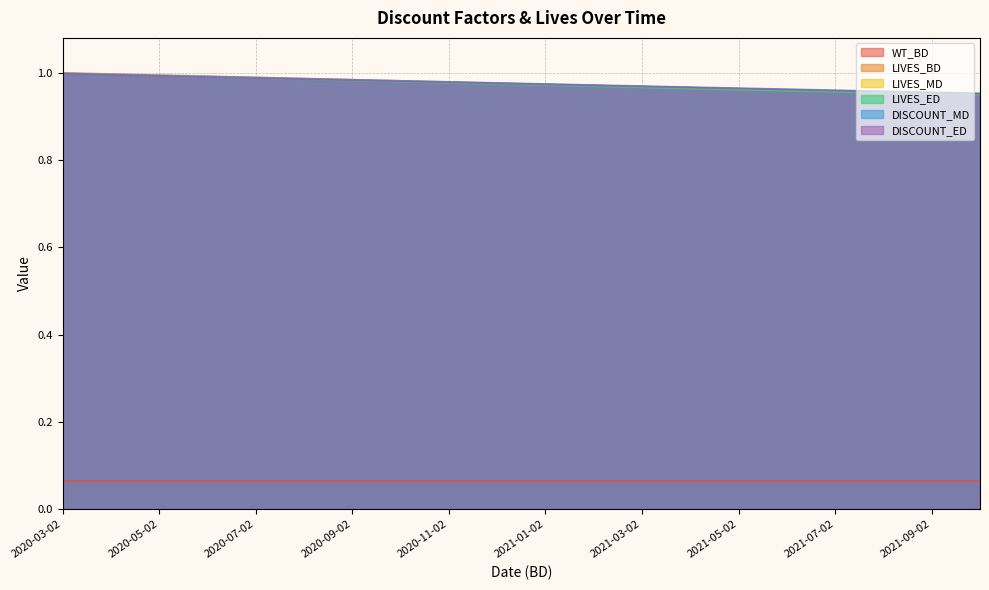

The value of DISCOUNT_MD at 2020-10-02 is 0.4. True or false?

False